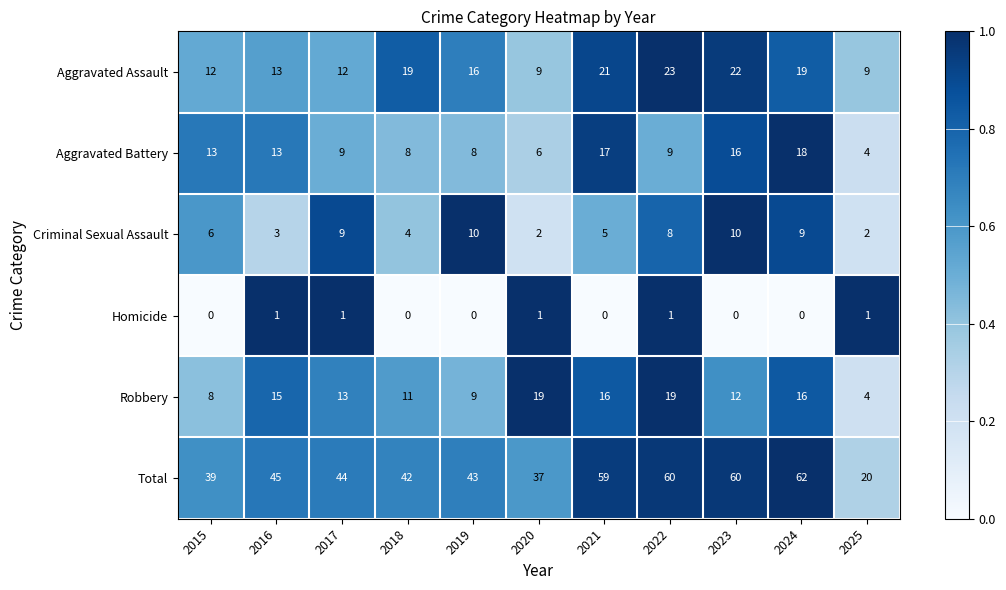

Which series has the largest total across all categories?

Total